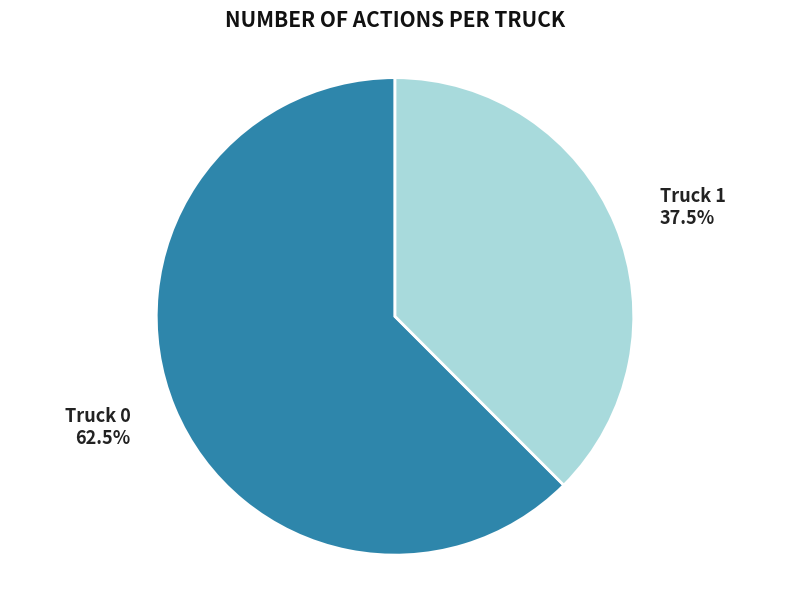

Is there a majority slice in this chart?

Yes